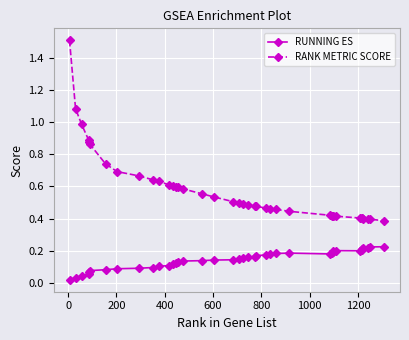

Which series has the widest spread of values?

RANK METRIC SCORE